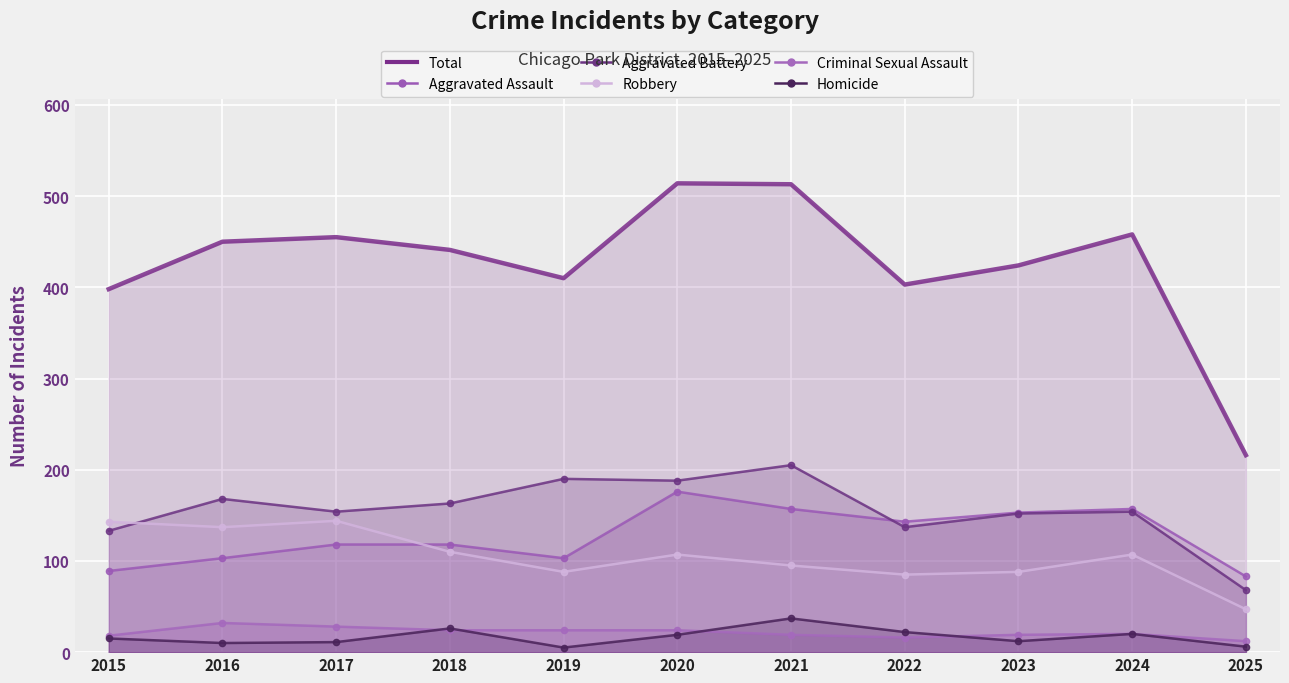

Reading left to right, list all the values displayed in this chart.

Total: 2015=398	2016=450	2017=455	2018=441	2019=410	2020=514	2021=513	2022=403	2023=424	2024=458	2025=216
Aggravated Assault: 2015=89	2016=103	2017=118	2018=118	2019=103	2020=176	2021=157	2022=143	2023=153	2024=157	2025=83
Aggravated Battery: 2015=133	2016=168	2017=154	2018=163	2019=190	2020=188	2021=205	2022=137	2023=152	2024=154	2025=68
Robbery: 2015=143	2016=137	2017=144	2018=110	2019=88	2020=107	2021=95	2022=85	2023=88	2024=107	2025=47
Criminal Sexual Assault: 2015=18	2016=32	2017=28	2018=24	2019=24	2020=24	2021=19	2022=16	2023=19	2024=20	2025=12
Homicide: 2015=15	2016=10	2017=11	2018=26	2019=5	2020=19	2021=37	2022=22	2023=12	2024=20	2025=6